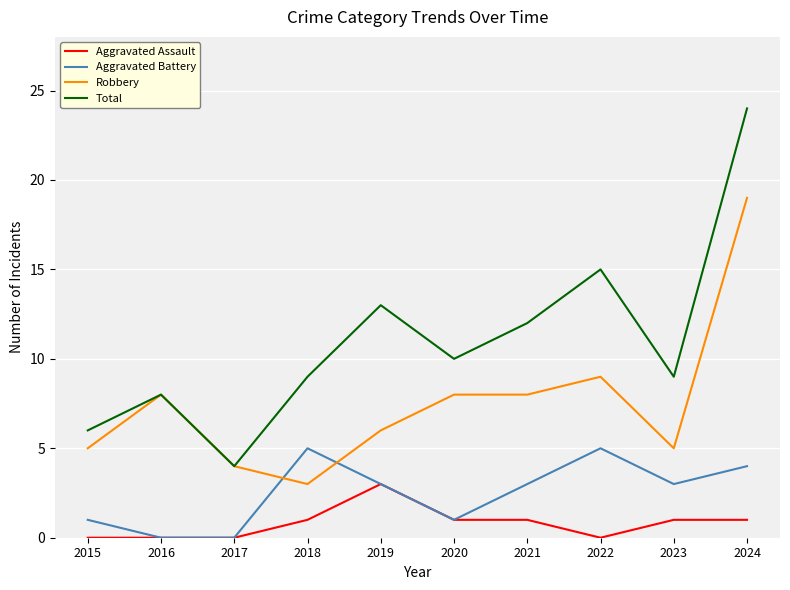

What is the difference between the Aggravated Battery values at 2017 and 2022?

5